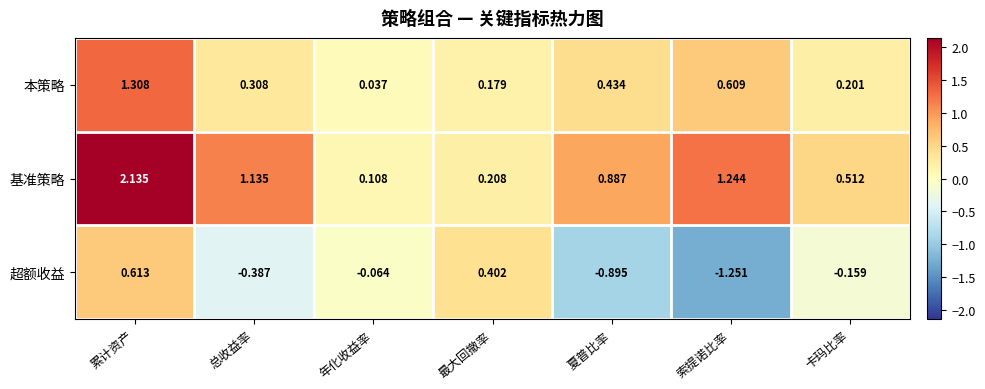

At which label does 本策略 reach its minimum?

年化收益率